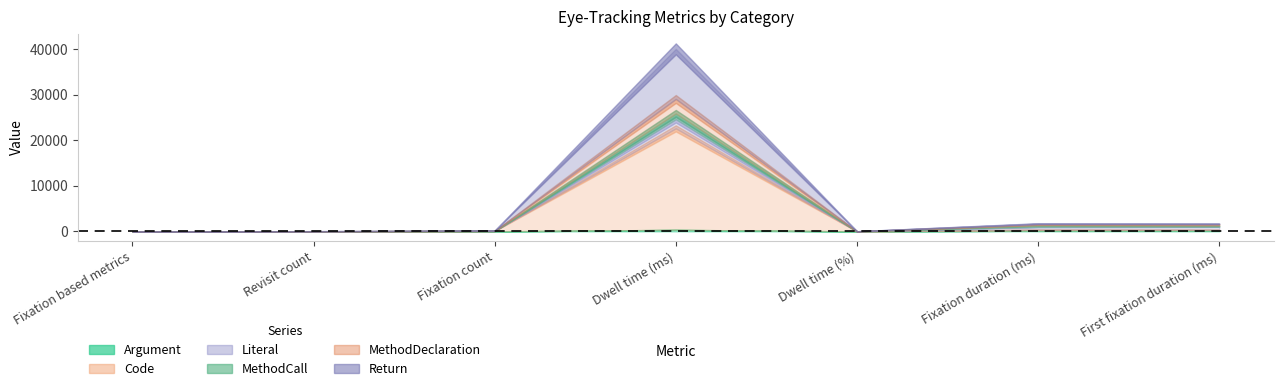

Which has a higher value, First fixation duration (ms) or Revisit count?

First fixation duration (ms)